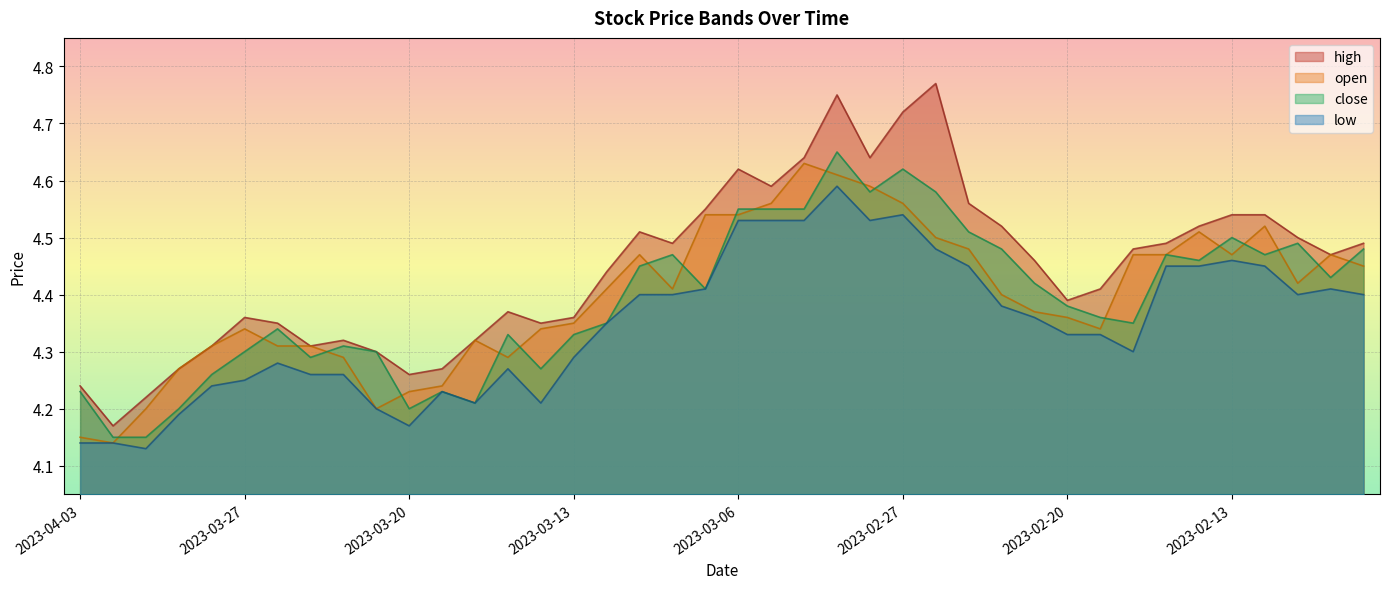

Is it true that low equals 4.2 at 2023-03-14?

True